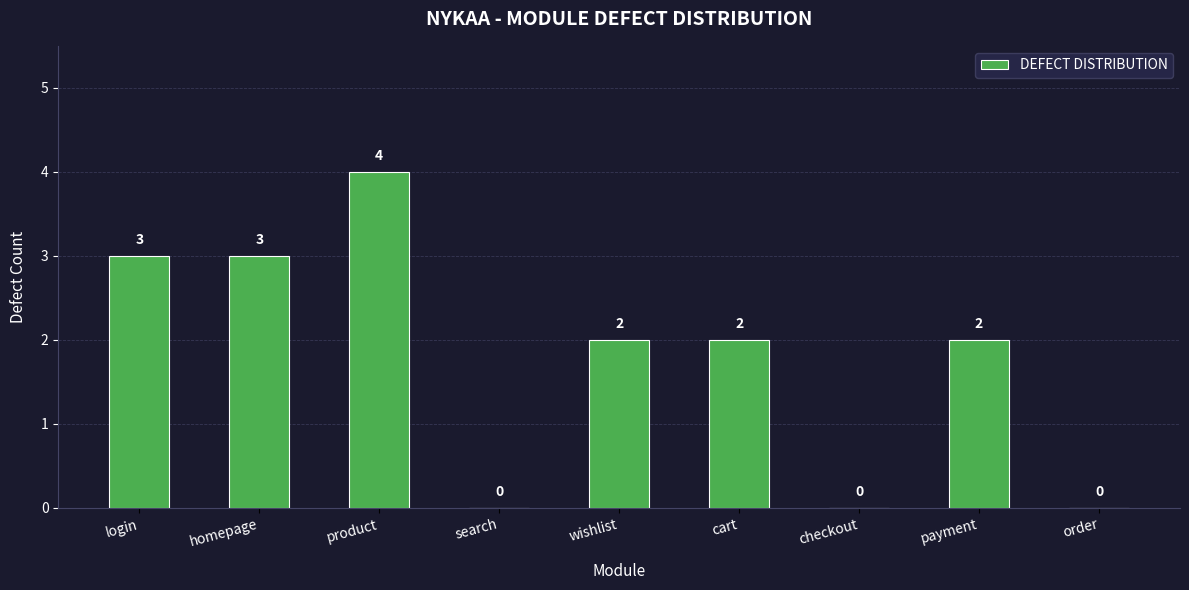

True or false: the data shows 3 at login.

True